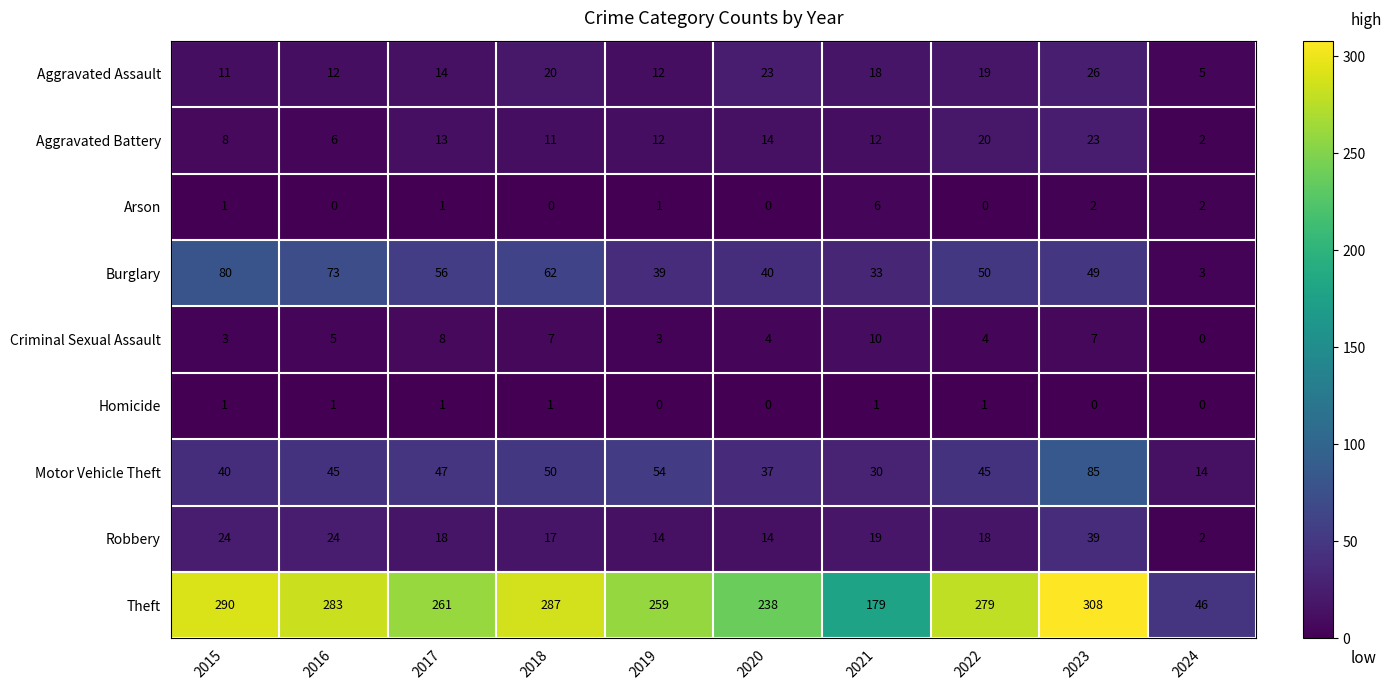

True or false: Homicide has a value of 1 at 2017.

True